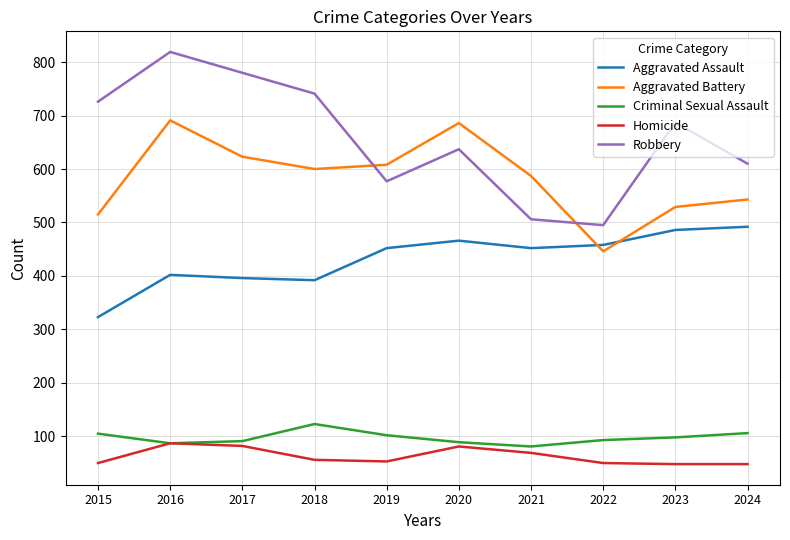

In Aggravated Battery, how many points are lower than both neighbors (excluding endpoints)?

2